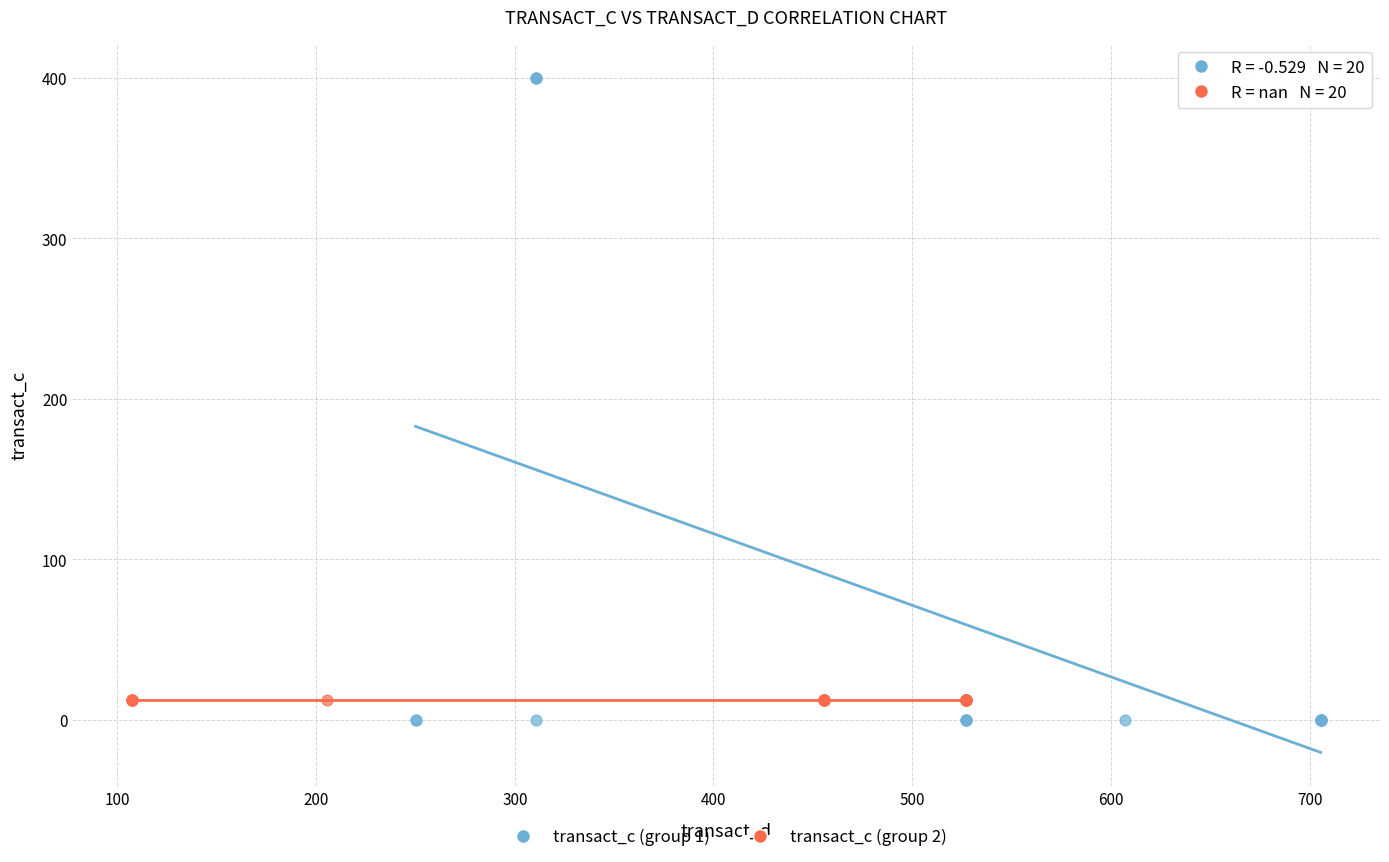

Which series reaches the maximum Y coordinate?

transact_c (group 1)